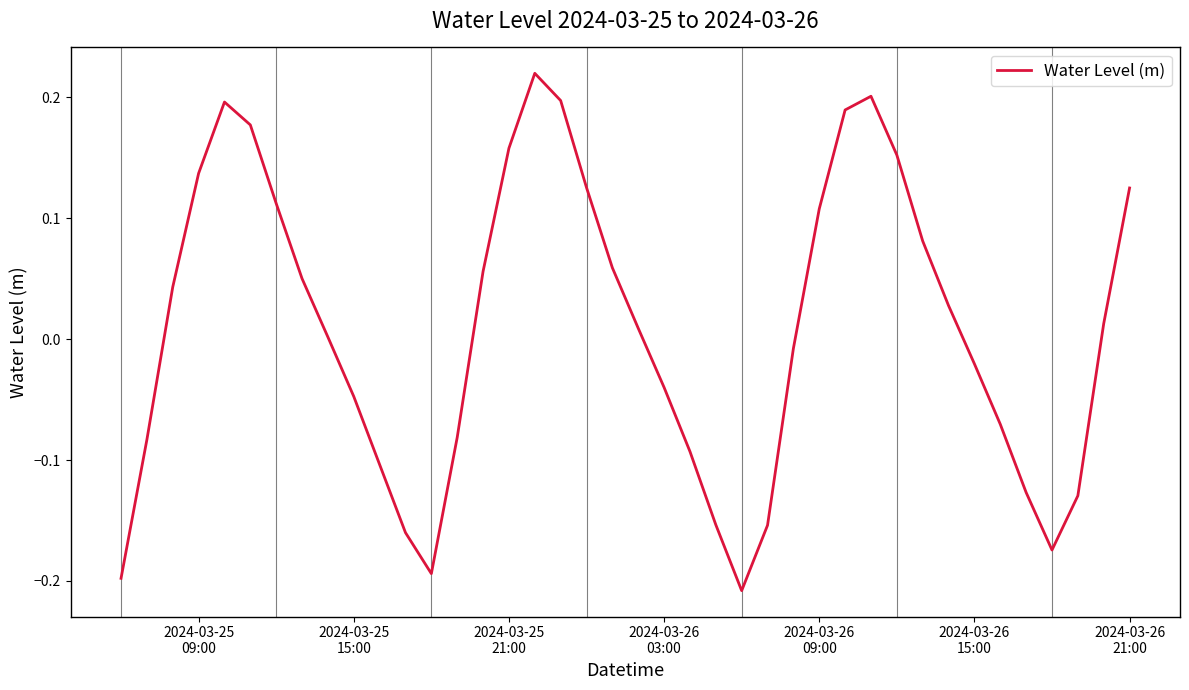

What is the difference between the maximum and minimum values?

0.4